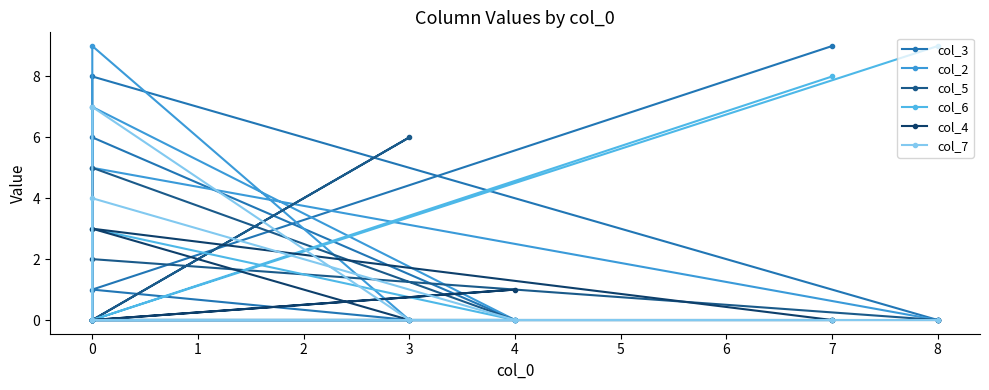

Which series has the largest range (max minus min)?

col_3